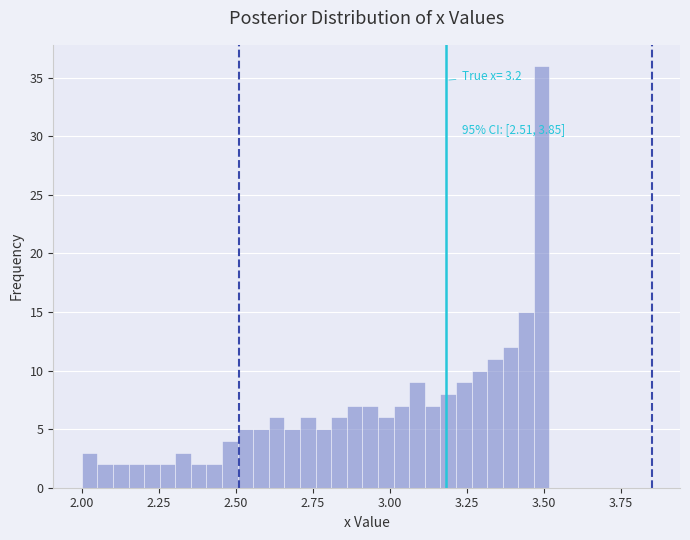

Read against the x-axis, roughly where is the centre of the tallest bar?

3.50